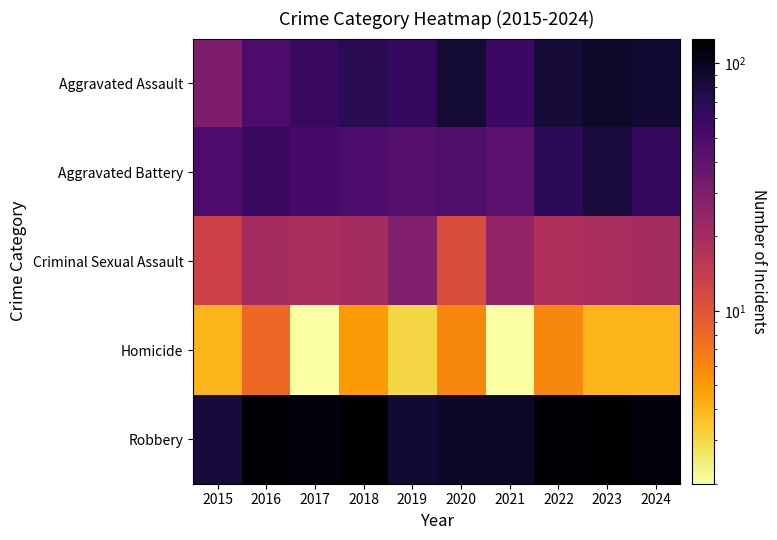

At which category does the chart reach its peak across all series?

2018